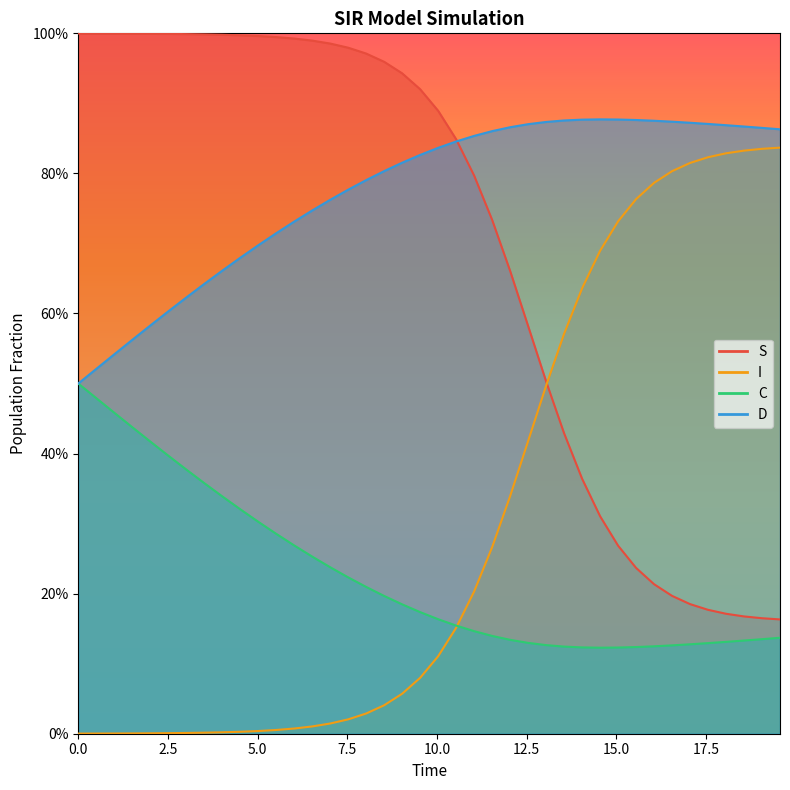

Which series has the largest total across all categories?

D